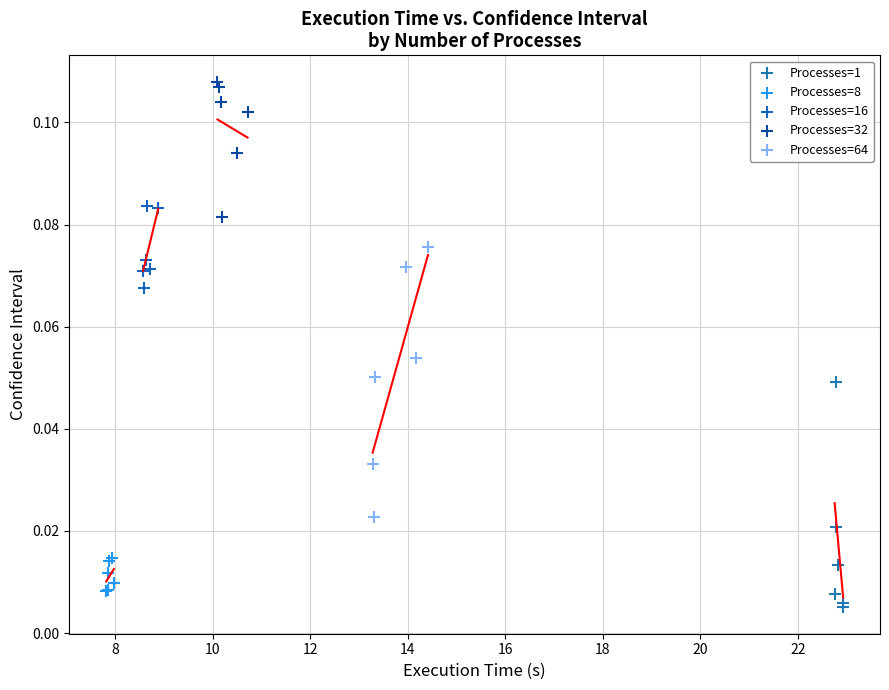

Which series has the largest Y range (max minus min)?

Processes=64